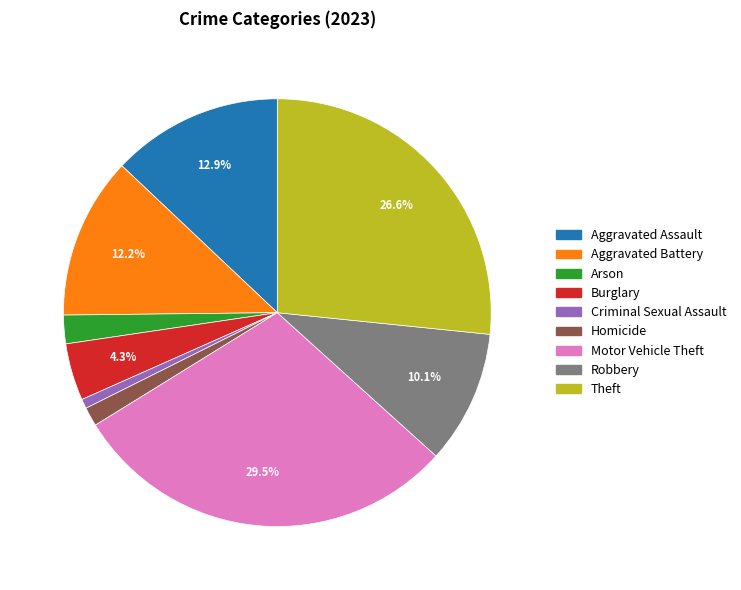

Do Burglary and Aggravated Assault together represent more than half of the pie?

No